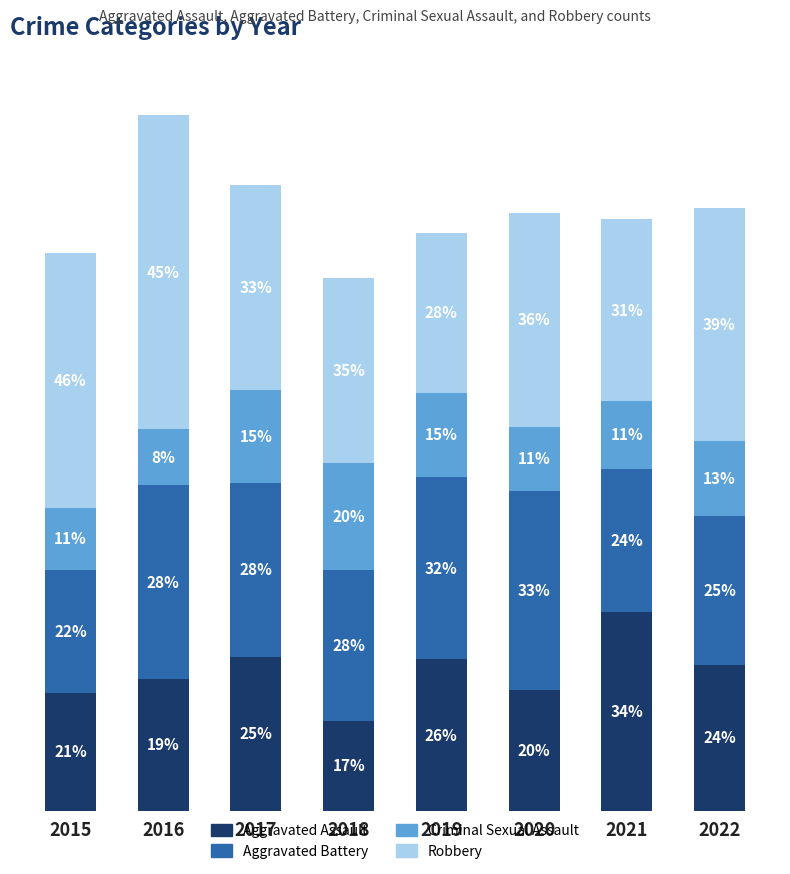

At which category is the sum across all series the highest?

2016